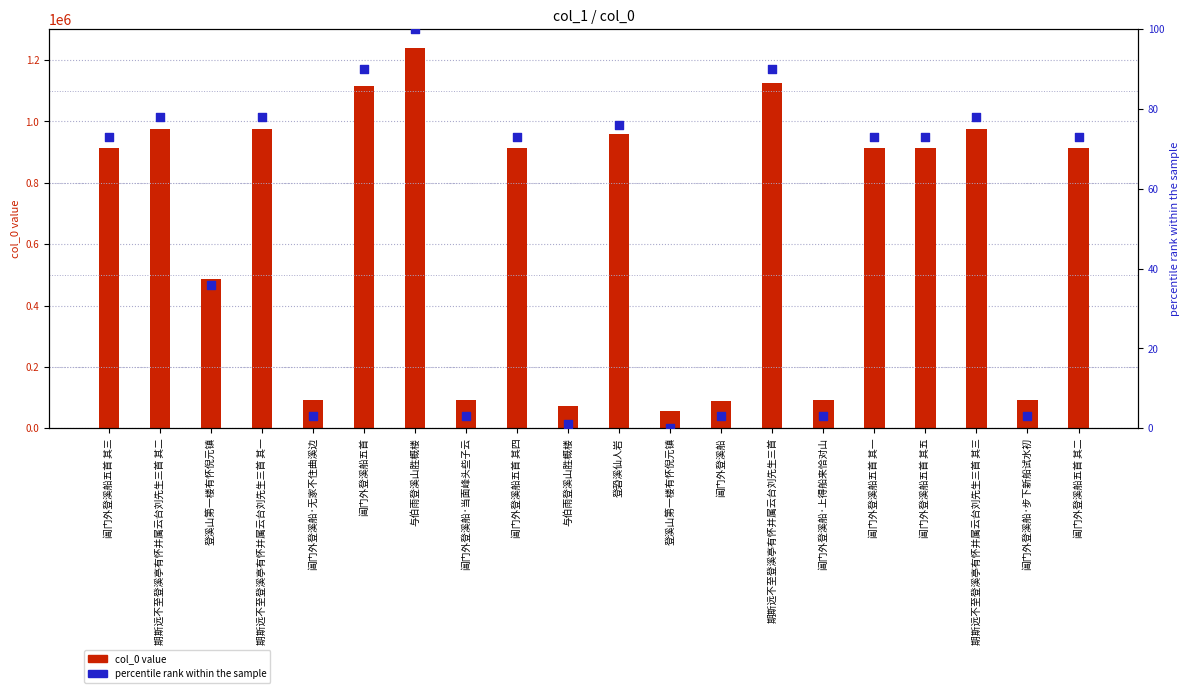

Which series has the largest total across all categories?

col_0 value